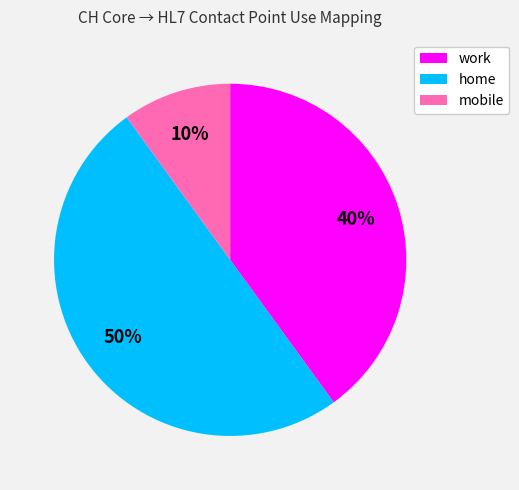

Is the sum of home and mobile greater than half?

Yes